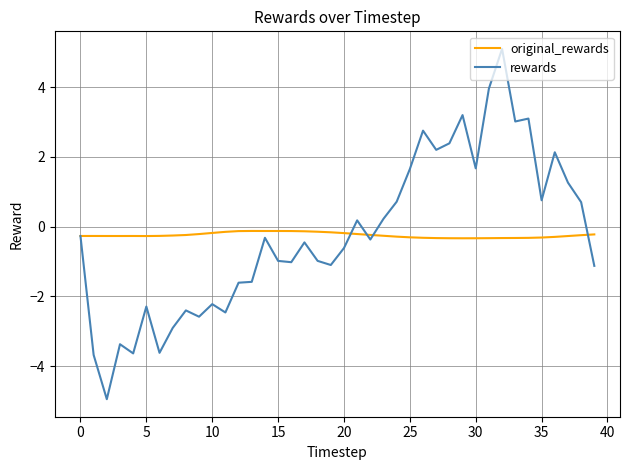

Rank the series by their maximum value, from highest to lowest.

rewards, original_rewards